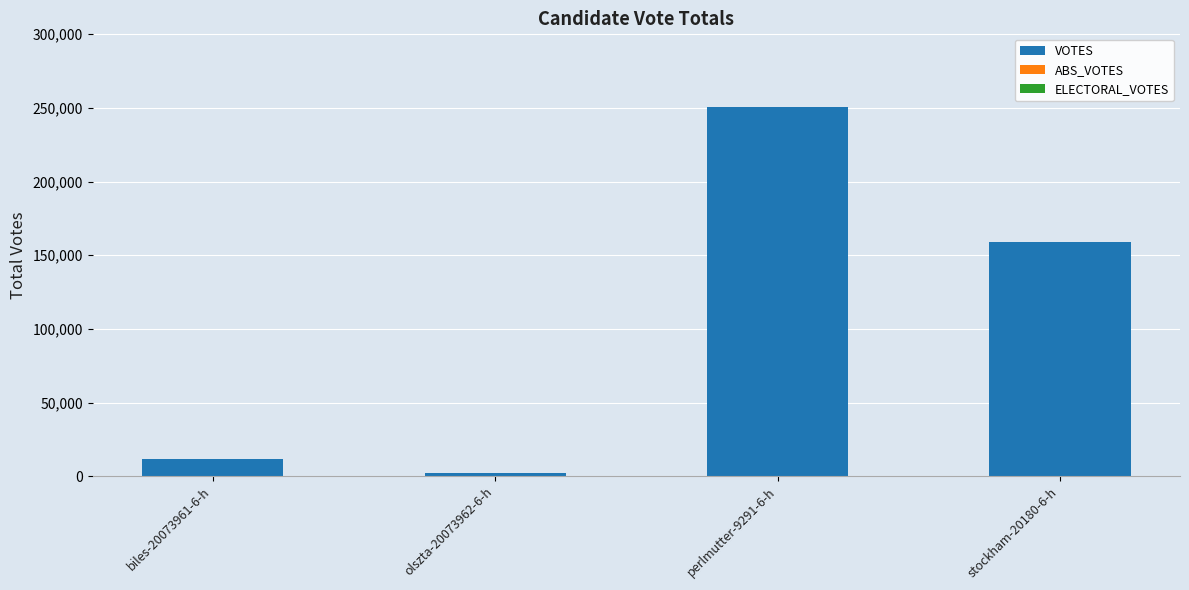

Reading left to right, extract all data points from this chart.

biles-20073961-6-h=11510	olszta-20073962-6-h=2355	perlmutter-9291-6-h=250525	stockham-20180-6-h=159301